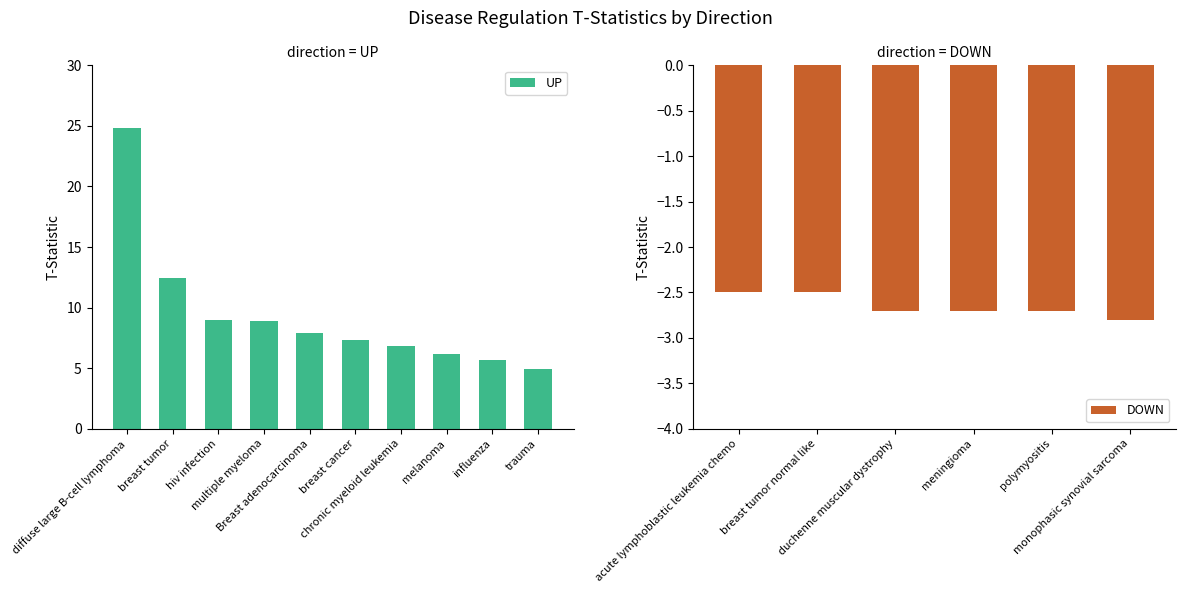

What is the sum of the UP values at hiv infection and melanoma?

15.2